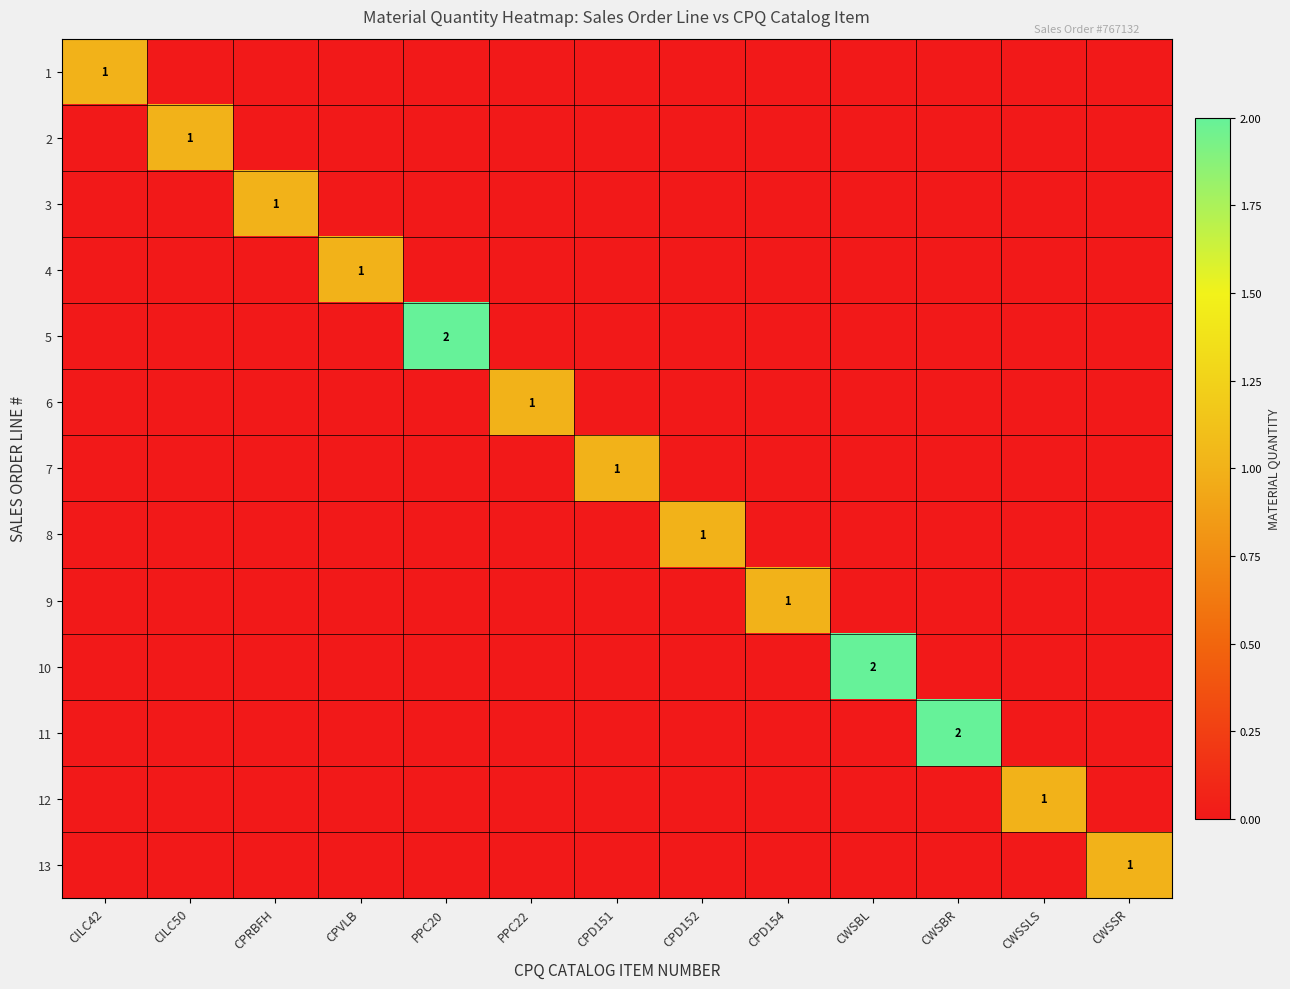

The 12 series shows 1 at CWSSLS. True or false?

True